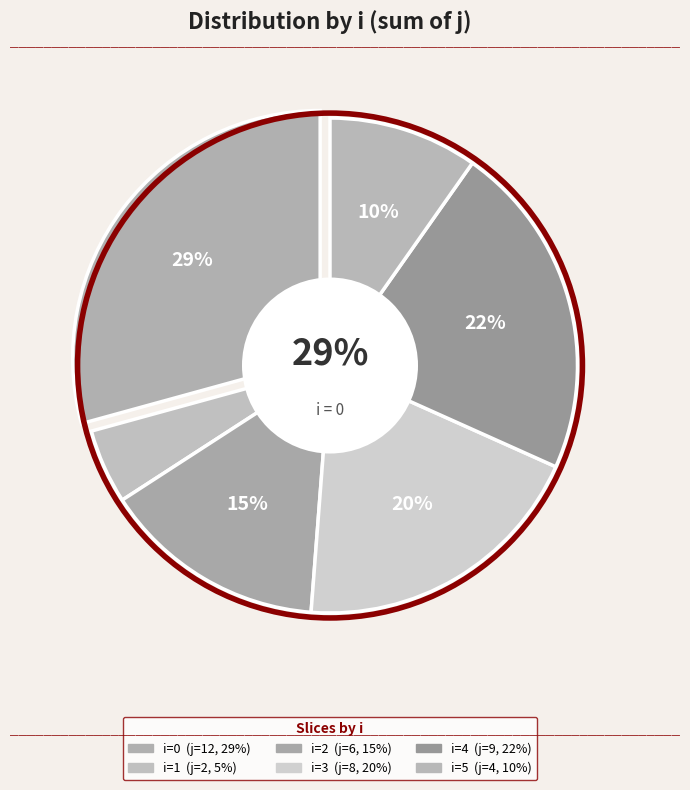

What is the change in value from 3 to 5?

-4